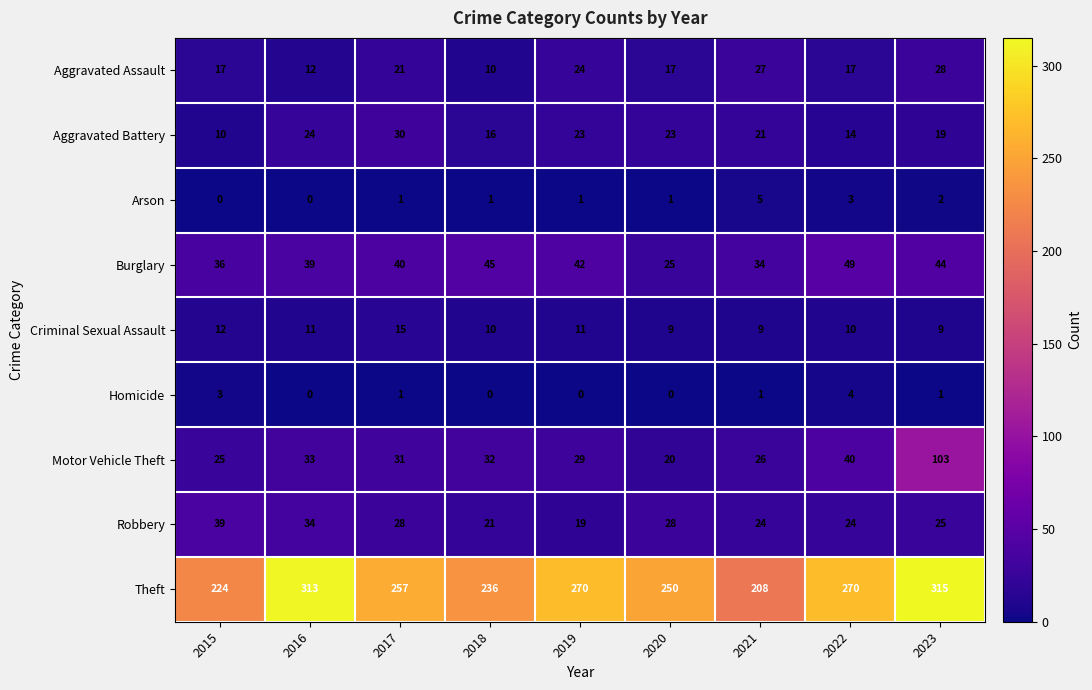

List the series in order of their peak value, highest first.

Theft, Motor Vehicle Theft, Burglary, Robbery, Aggravated Battery, Aggravated Assault, Criminal Sexual Assault, Arson, Homicide